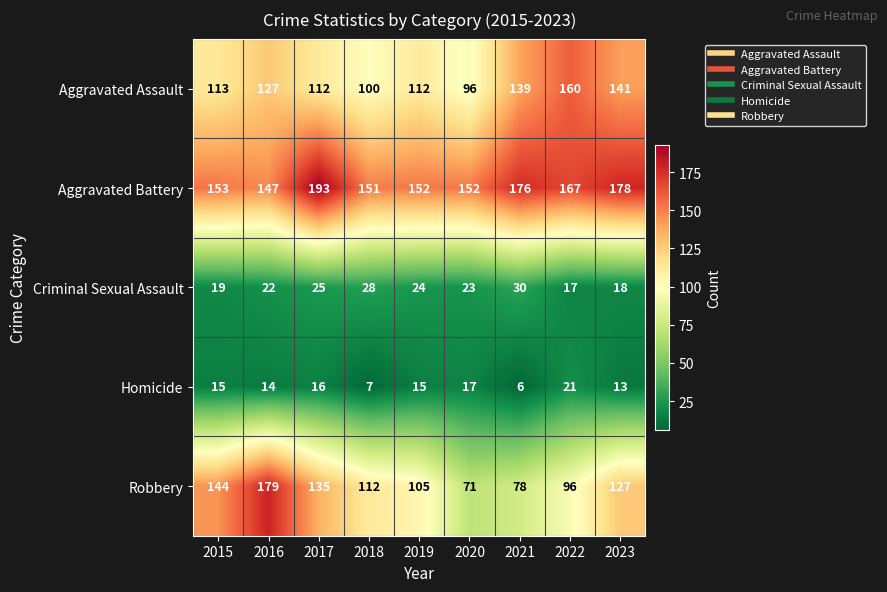

At how many categories does at least one series exceed 148?

9